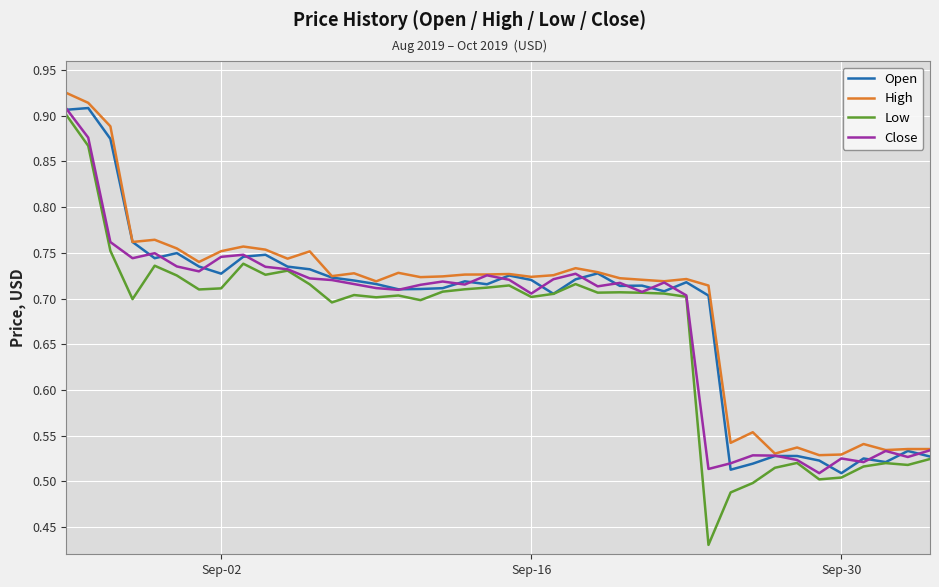

True or false: Low and High cross at least once.

False